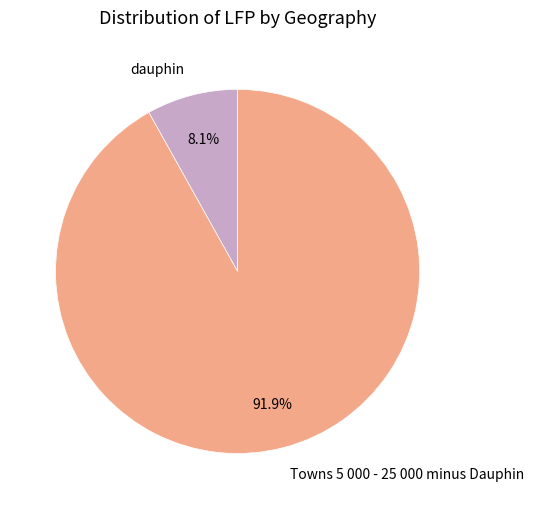

Which slice is the smallest?

dauphin